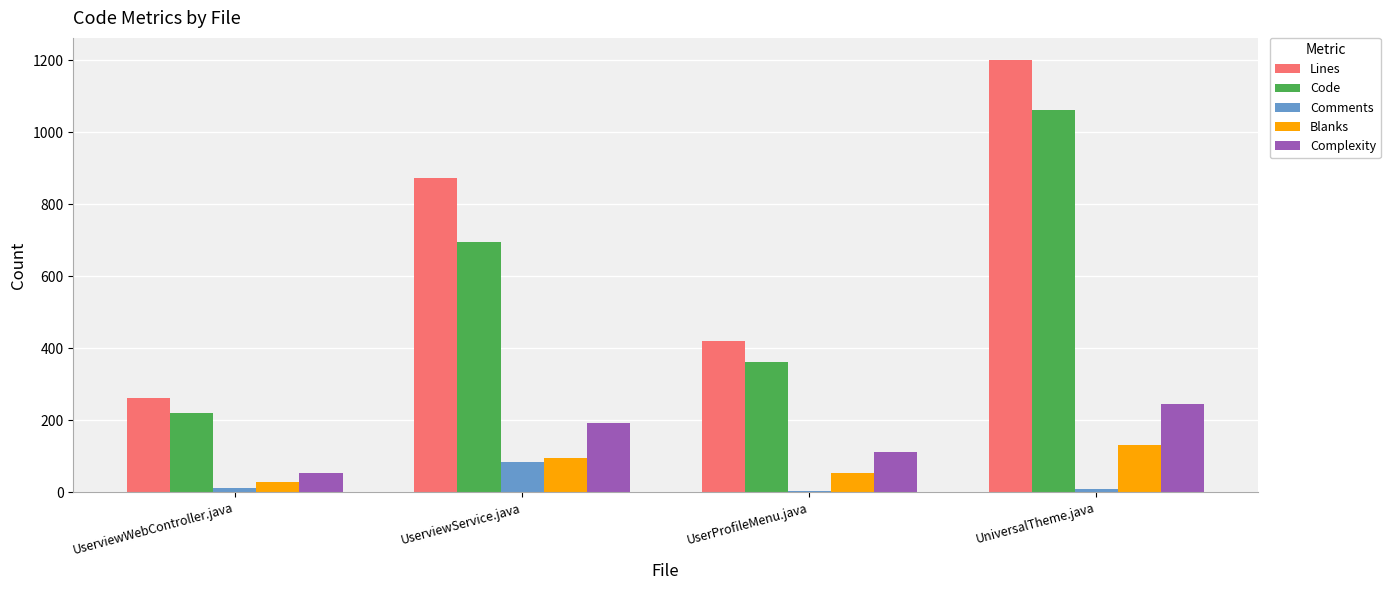

At which label does Code reach its peak?

UniversalTheme.java